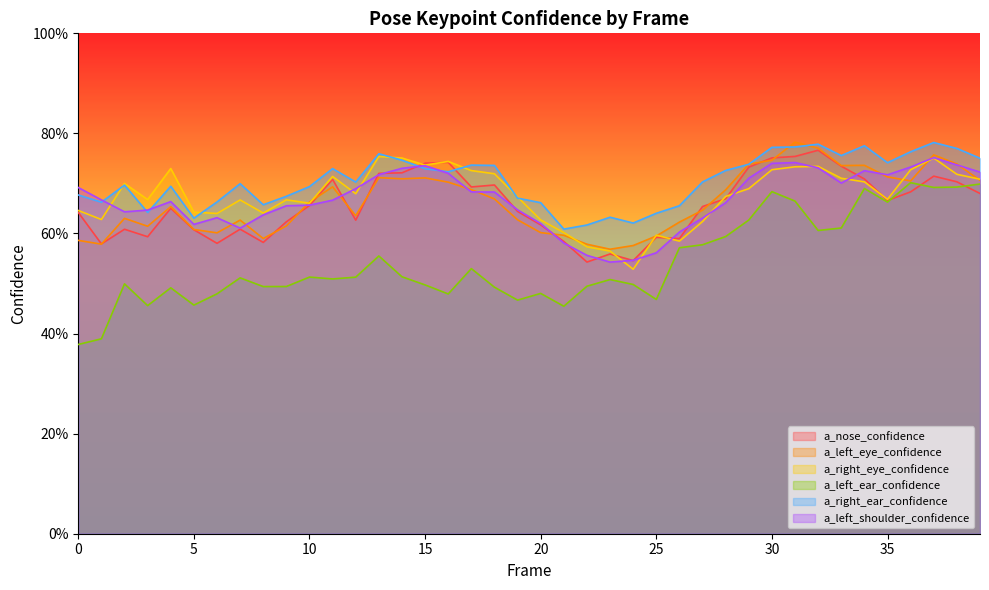

What are all the series names shown in the legend?

a_nose_confidence, a_left_eye_confidence, a_right_eye_confidence, a_left_ear_confidence, a_right_ear_confidence, a_left_shoulder_confidence